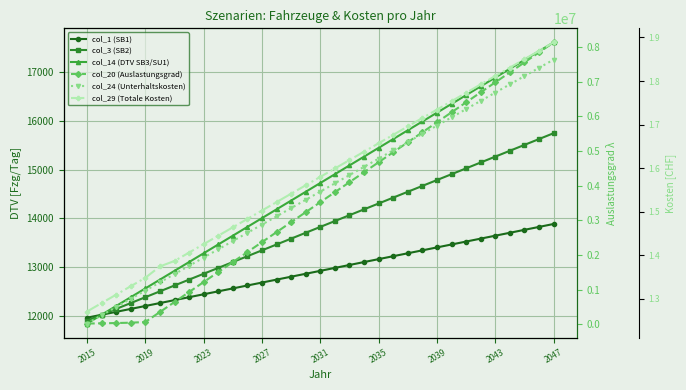

Which category has the lowest value across all series?

2015